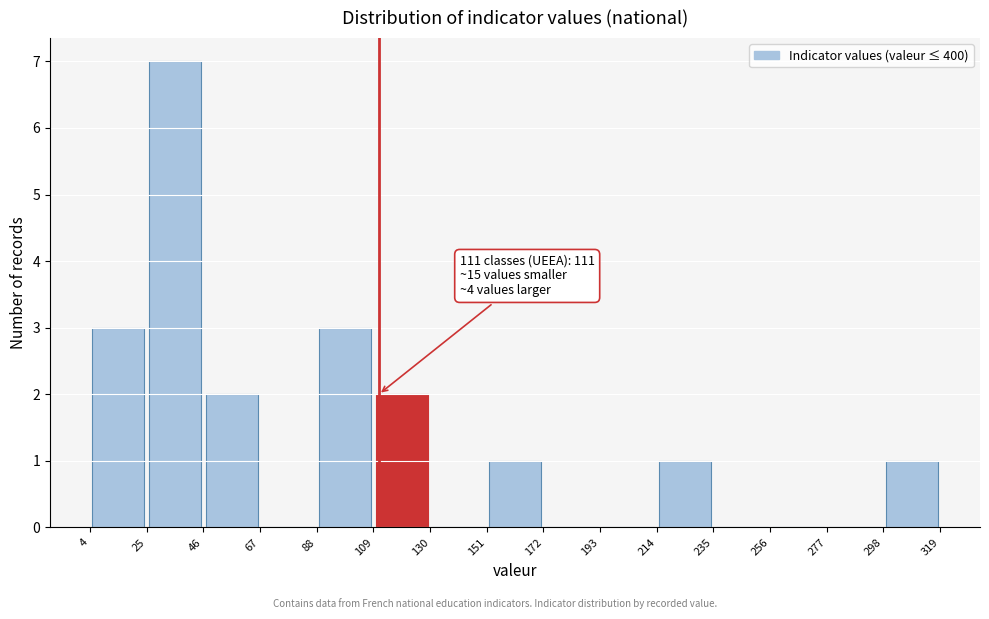

Which range on the x-axis has the tallest bar?

25 to 46